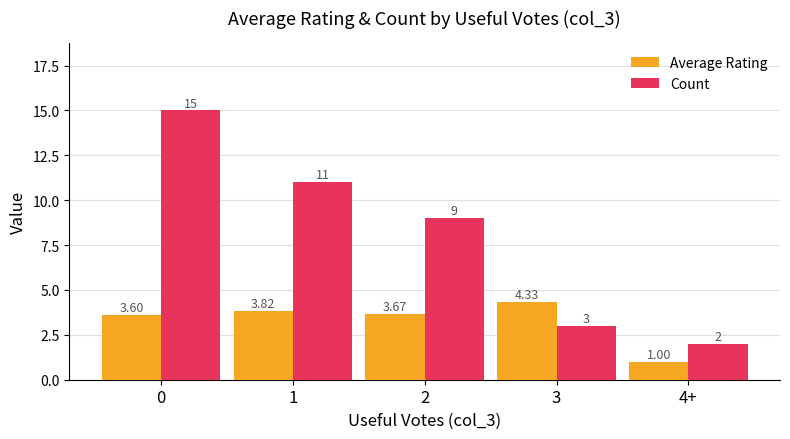

Which category has the lowest value across all series?

4+